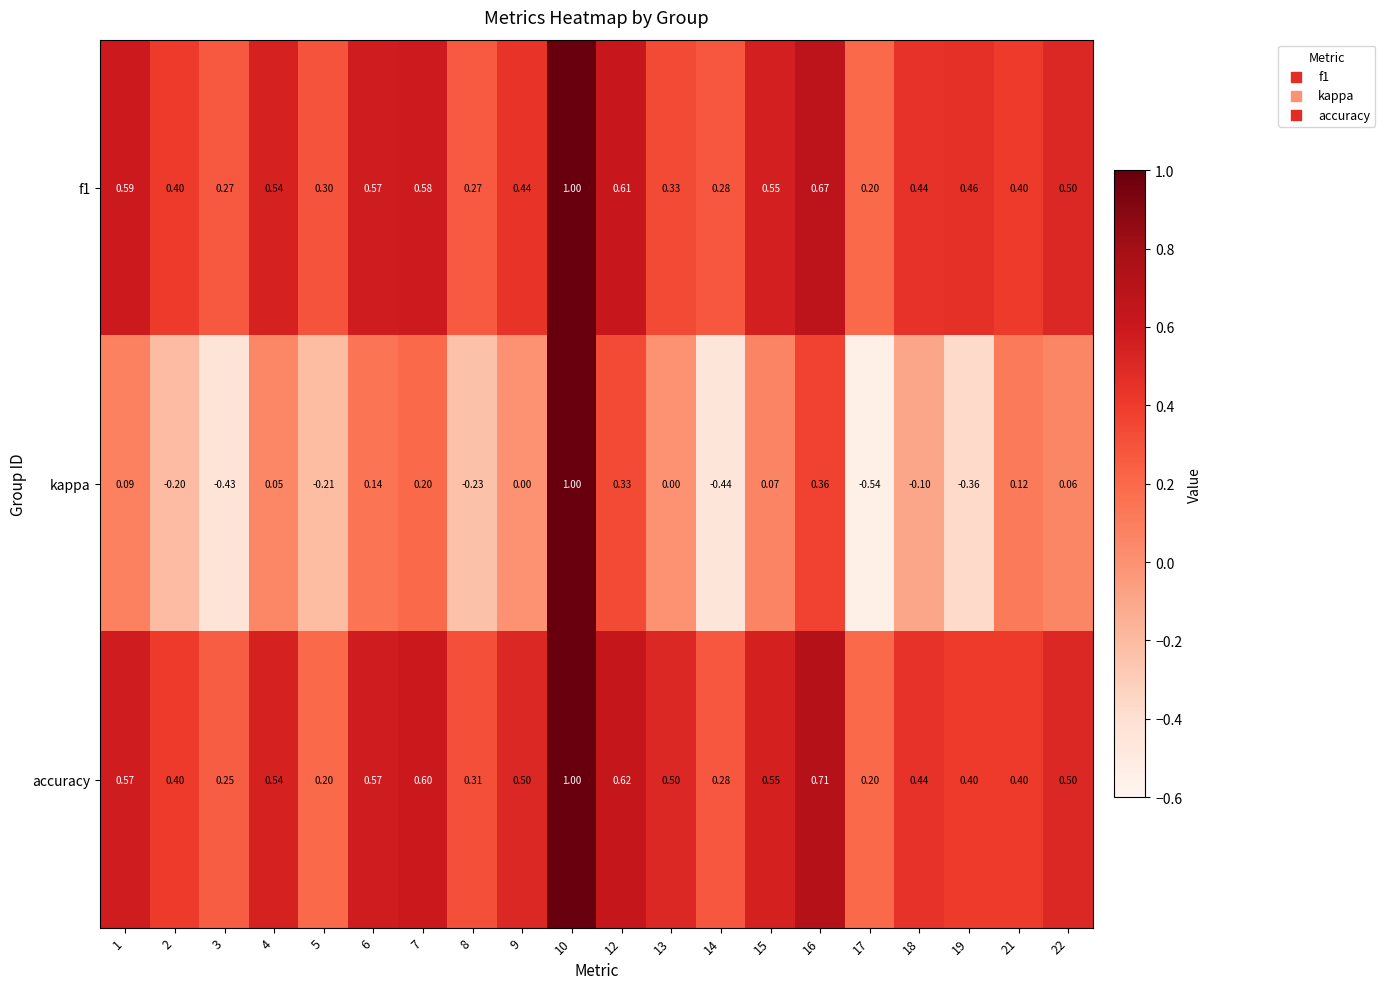

Which series has the widest spread of values?

kappa